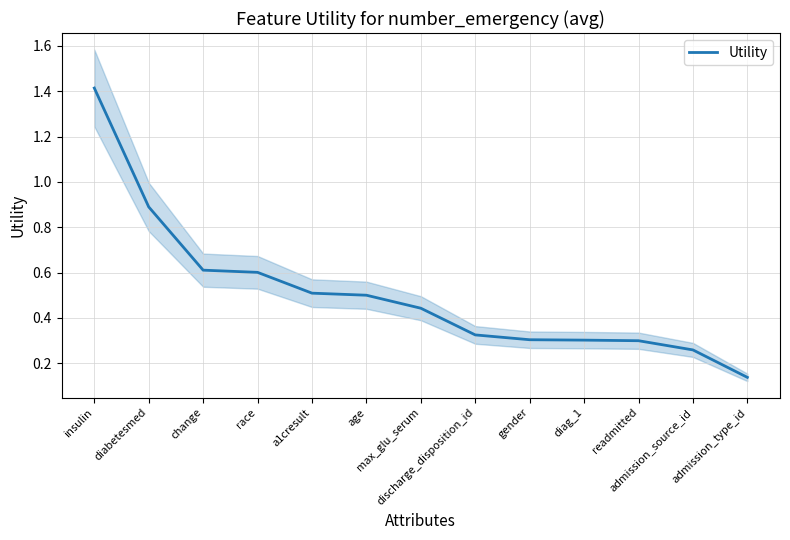

True or false: the data shows 0.2 at max_glu_serum.

False